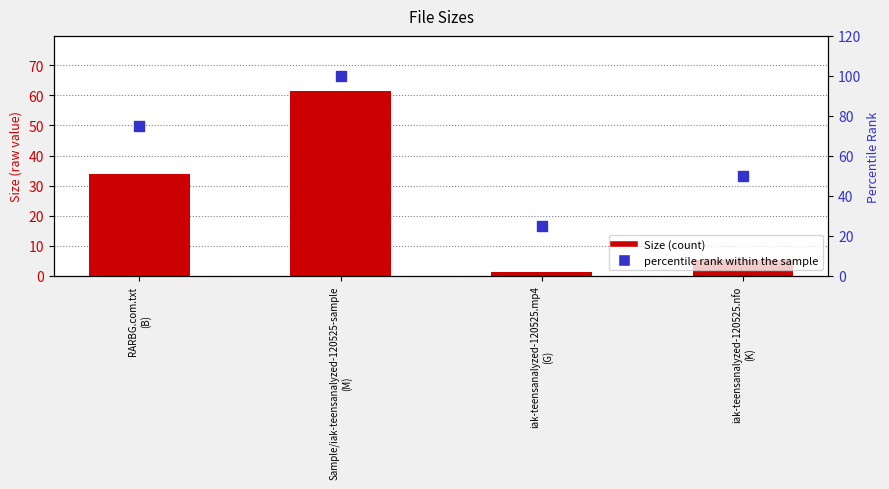

Which series contains the highest Y value?

percentile rank within the sample